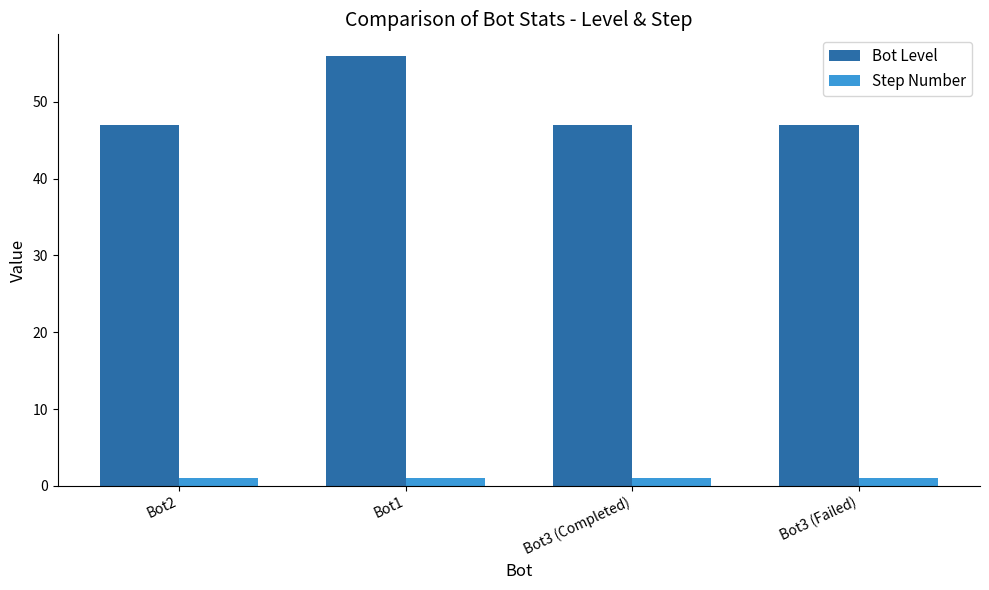

Does the chart contain stacked bars?

No